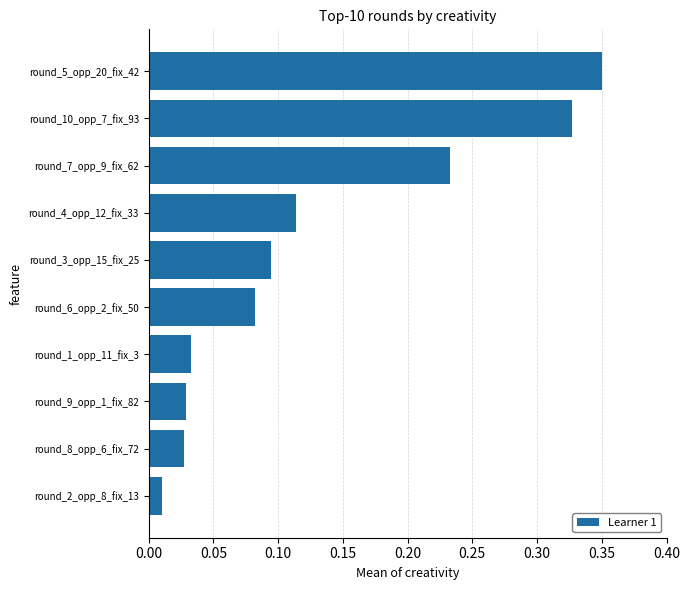

The value at round_5_opp_20_fix_42 is 0.5. True or false?

False